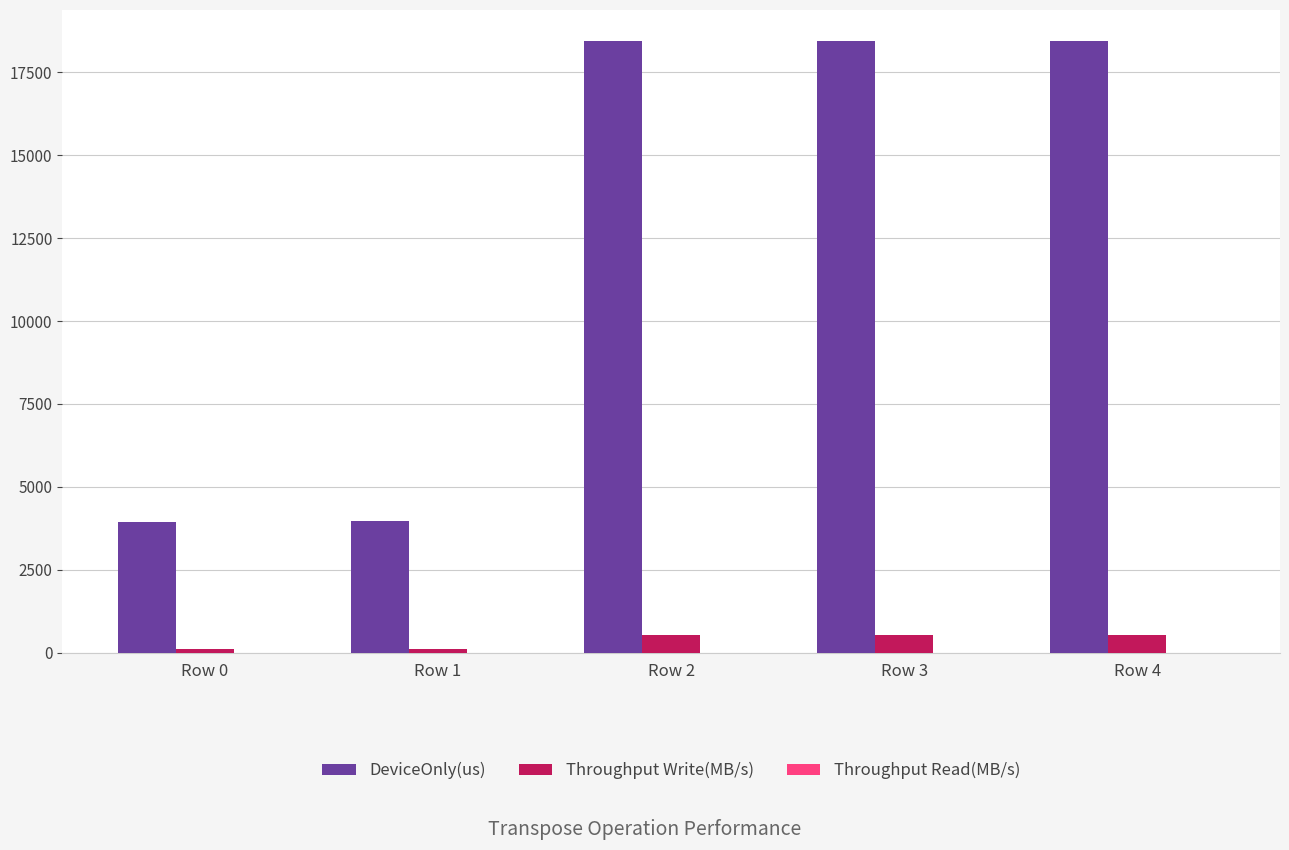

True or false: DeviceOnly(us) has a value of 18450.8 at Row 3.

True